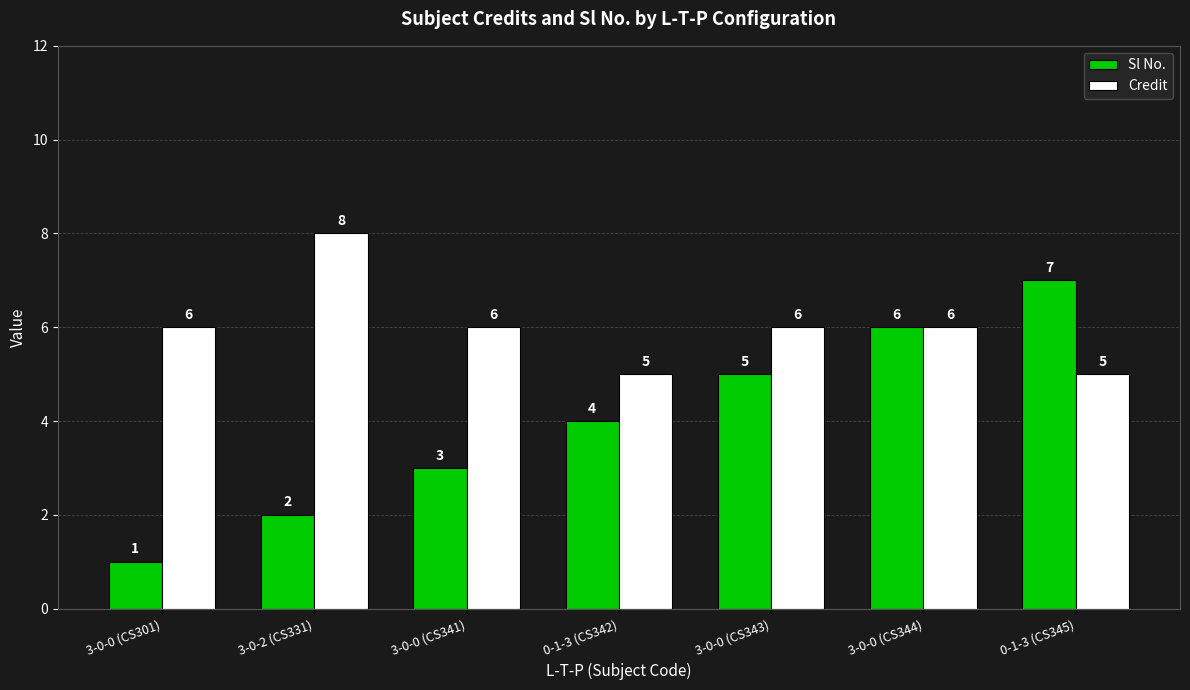

Rank the series by their maximum value, from highest to lowest.

Credit, Sl No.